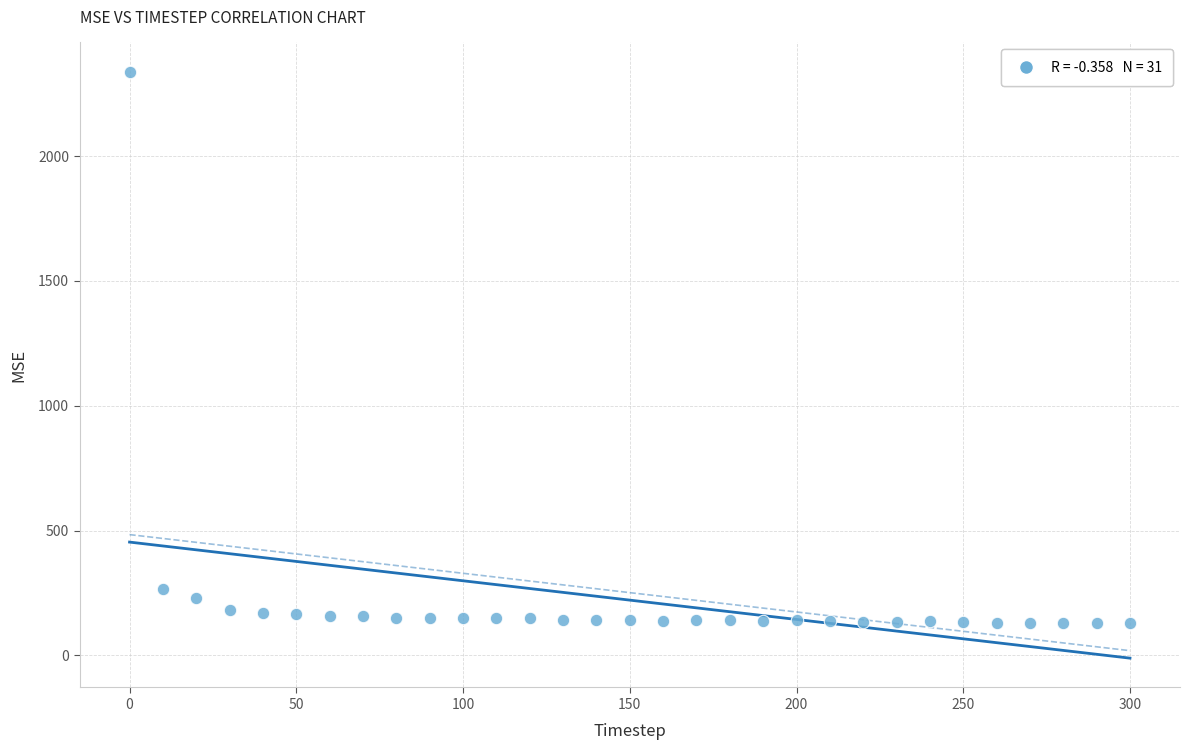

What is the range of X values (max minus min)?

300.0